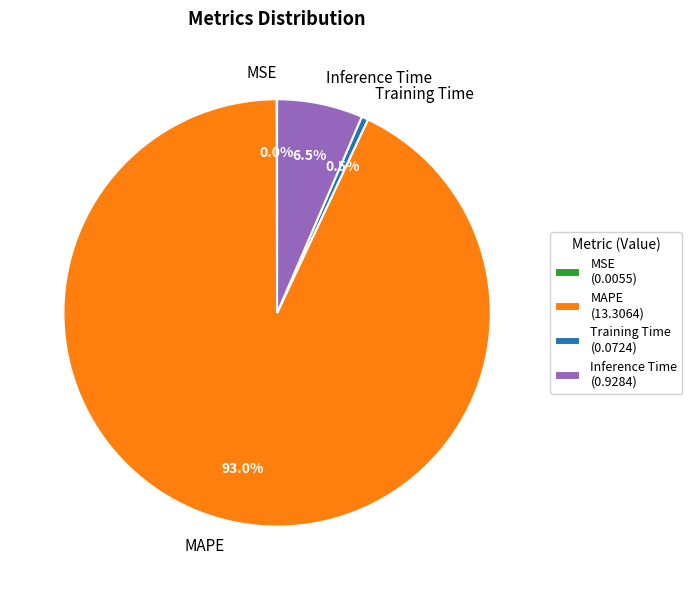

Which has a higher value, Inference Time or MAPE?

MAPE